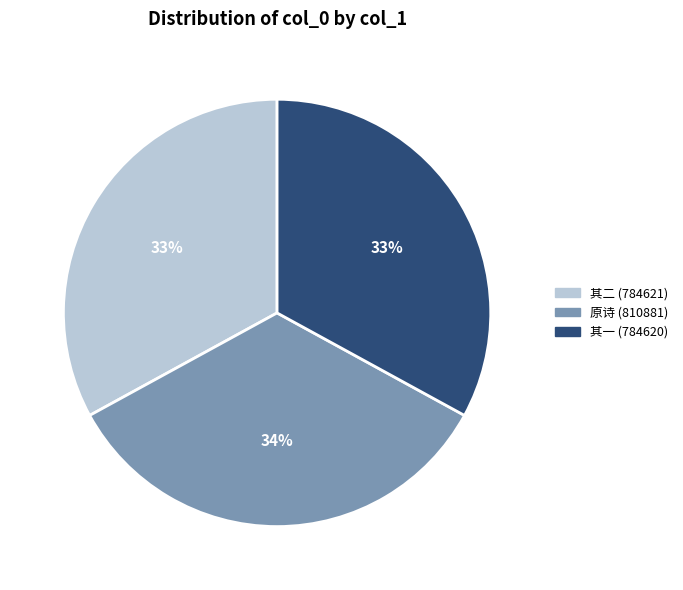

The 其二 (784621) slice represents 43% of the pie. True or false?

False